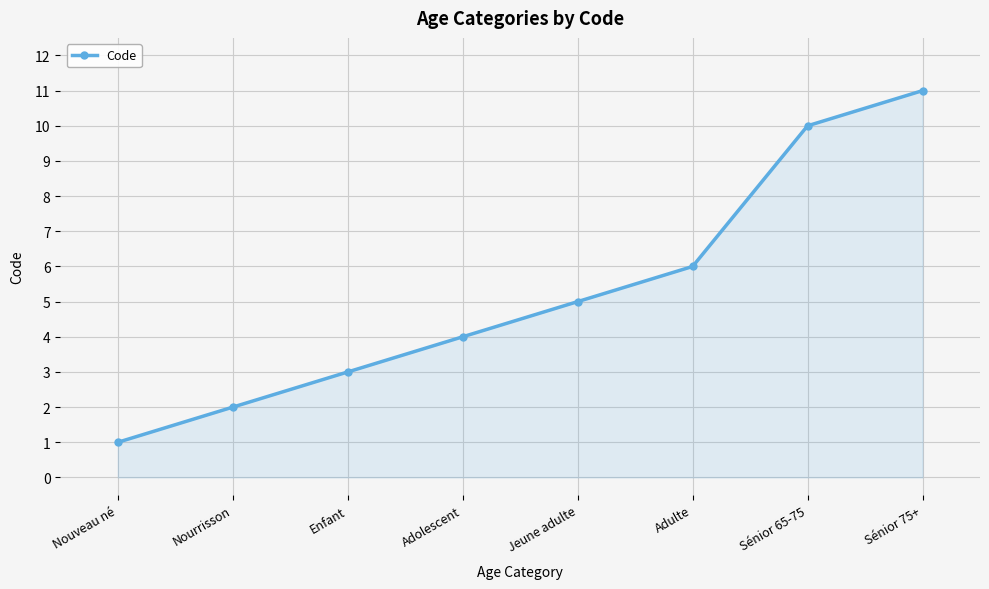

What is the difference between the maximum and minimum values?

10